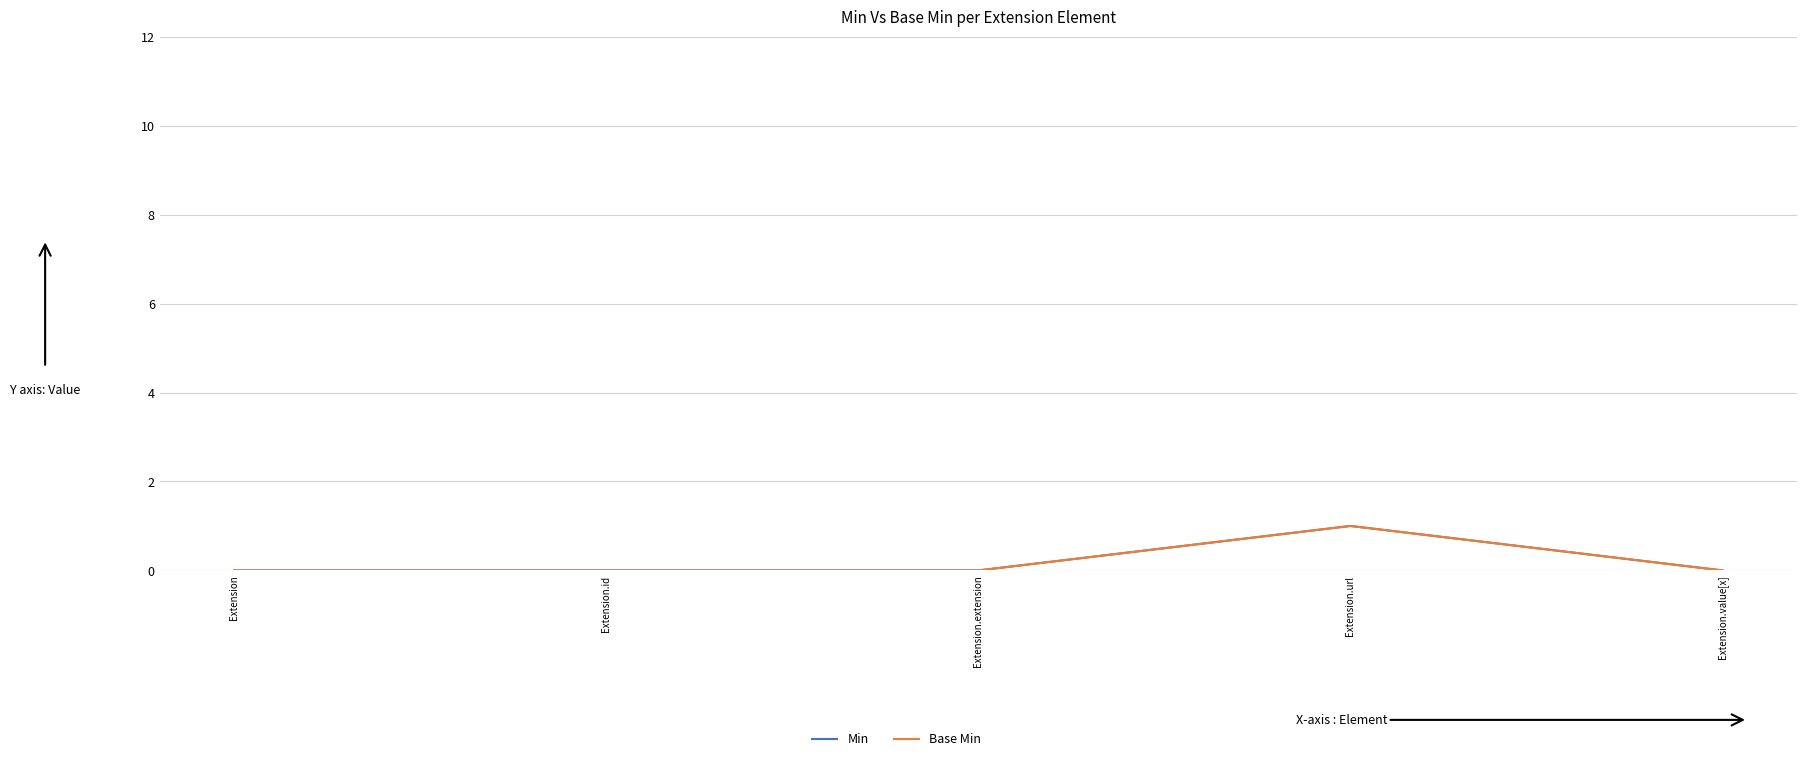

True or false: Min and Base Min cross at least once.

False